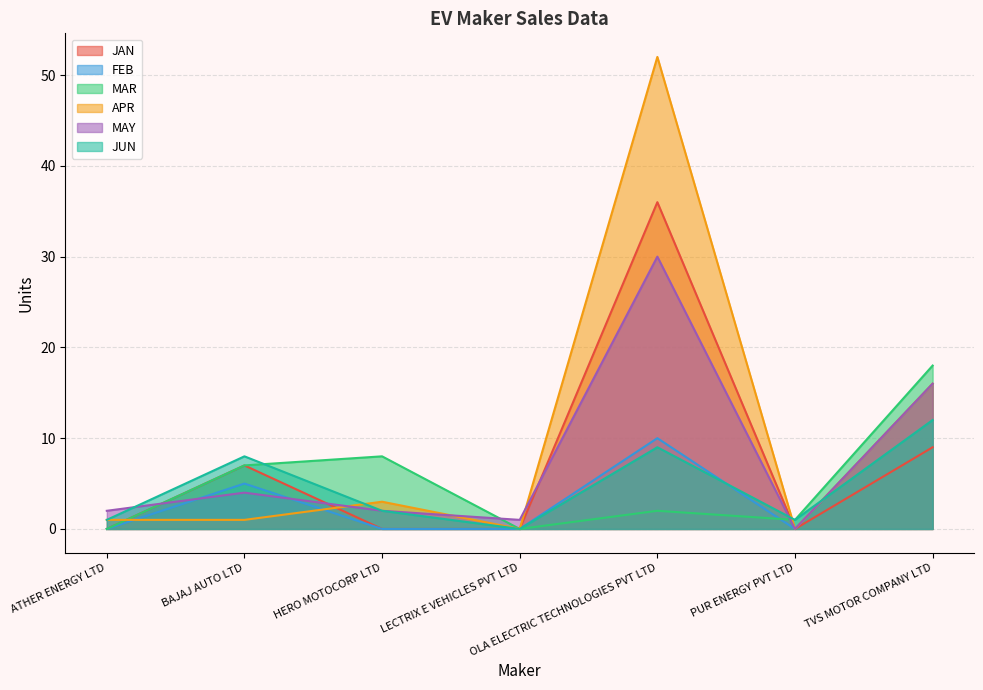

Between which two adjacent categories do MAY and MAR first intersect?

ATHER ENERGY LTD and BAJAJ AUTO LTD